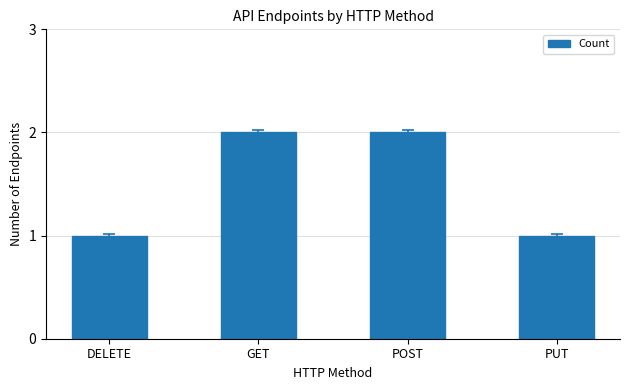

True or false: the data shows 2 at GET.

True